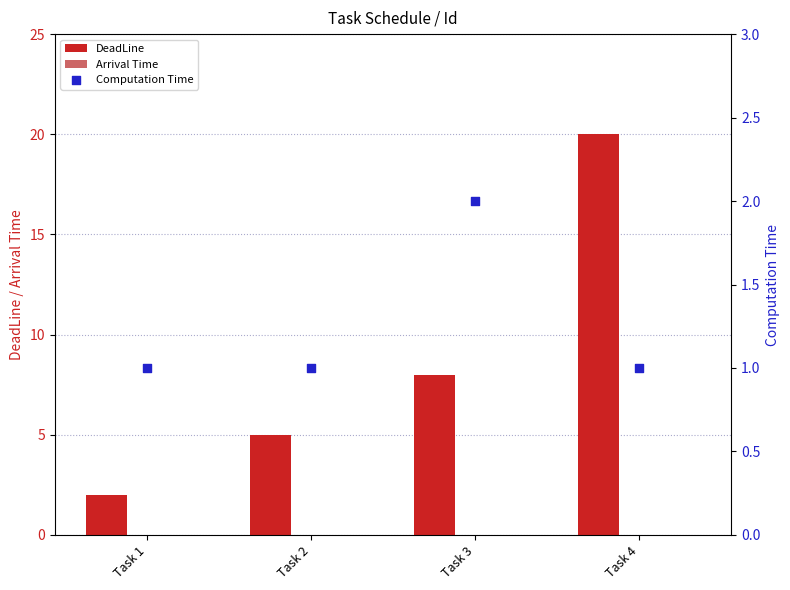

What is the total value across all series at Task 4?

21